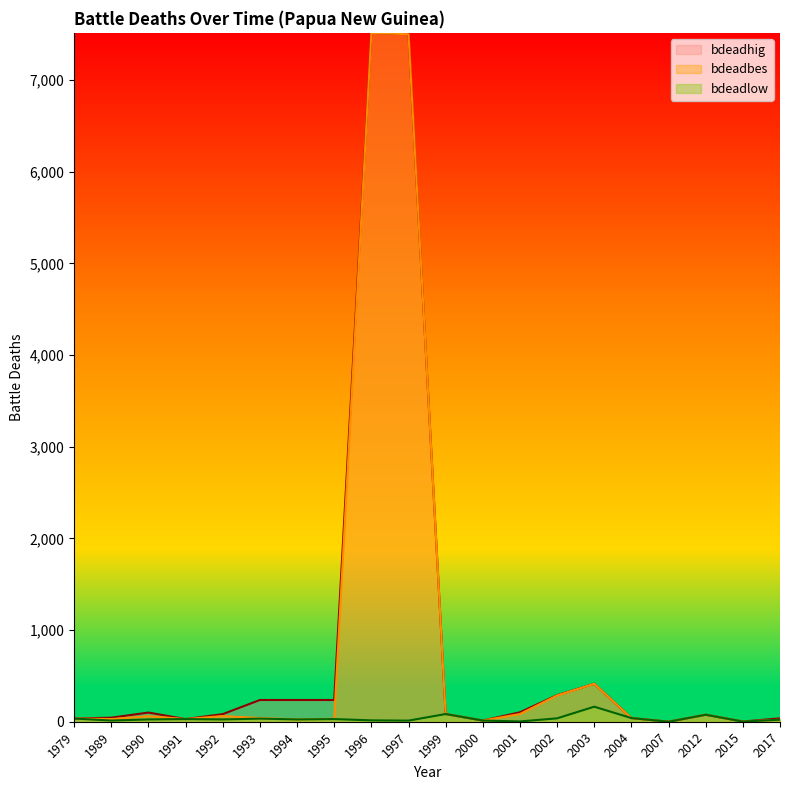

What are all the series names shown in the legend?

bdeadhig, bdeadbes, bdeadlow